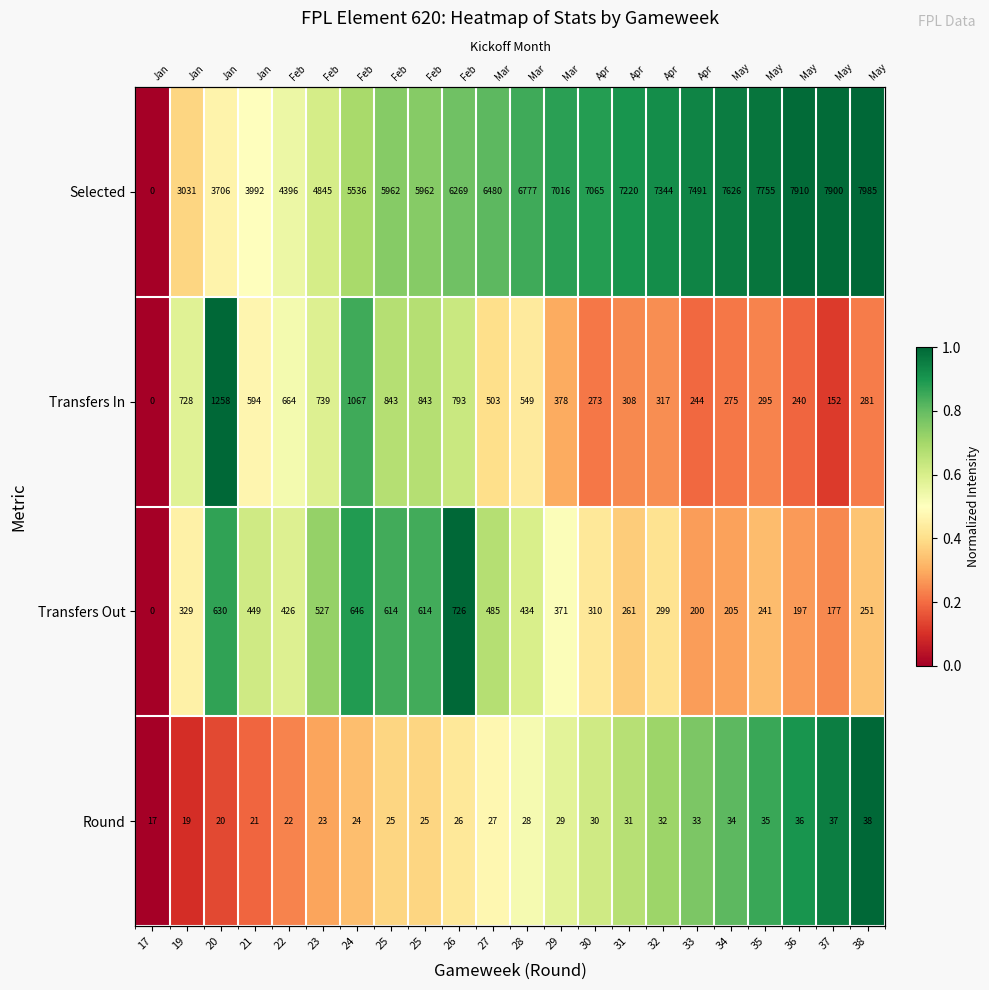

Is it true that Round equals 0.2 at 20?

False